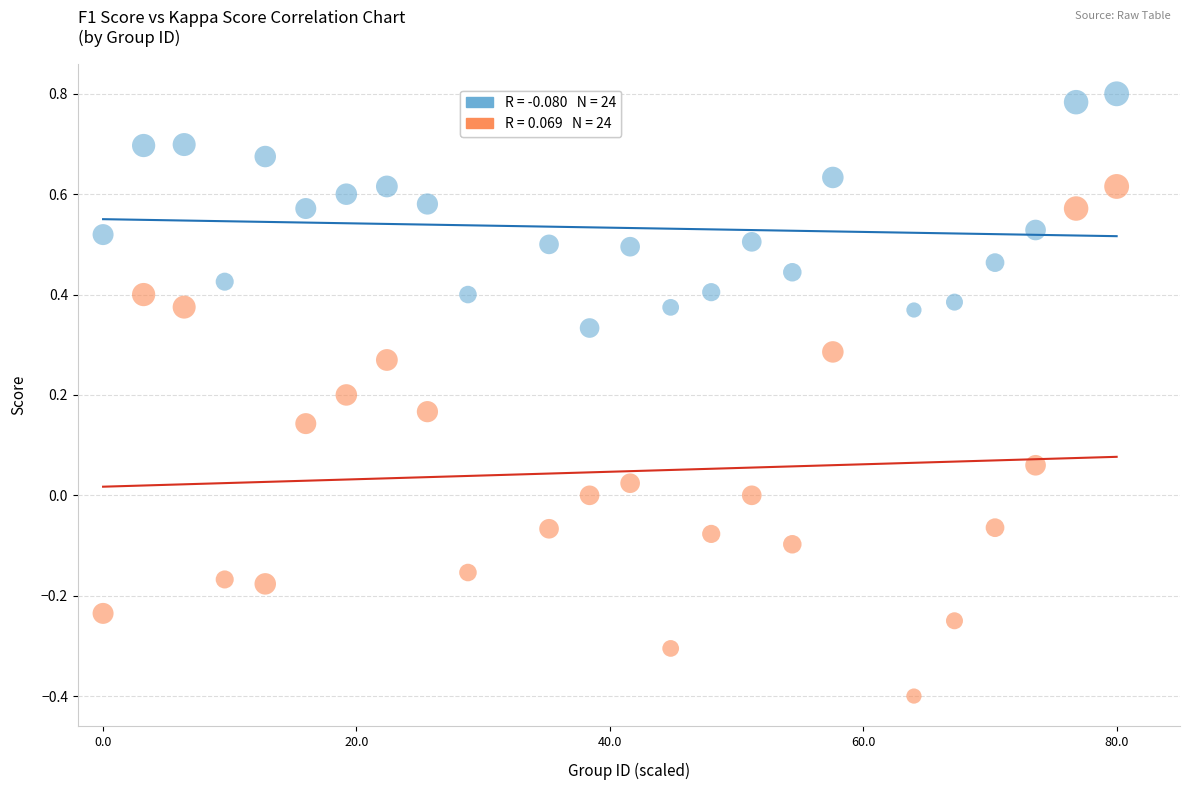

Across all data points, what is the range of Y values (max minus min)?

1.2